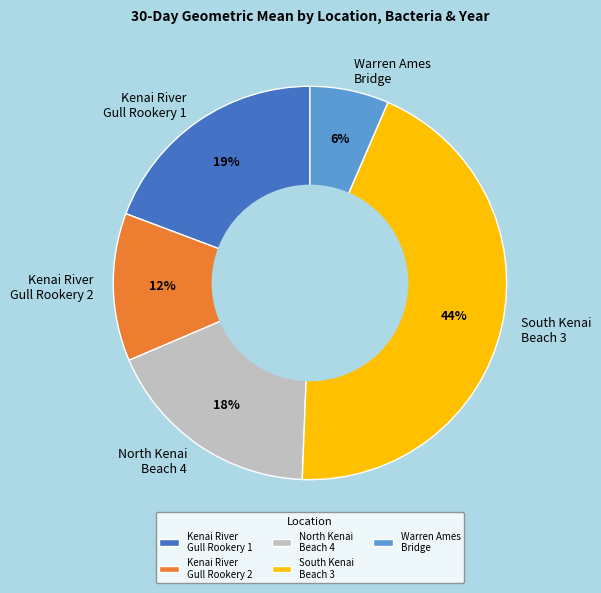

Is there a majority slice in this chart?

No